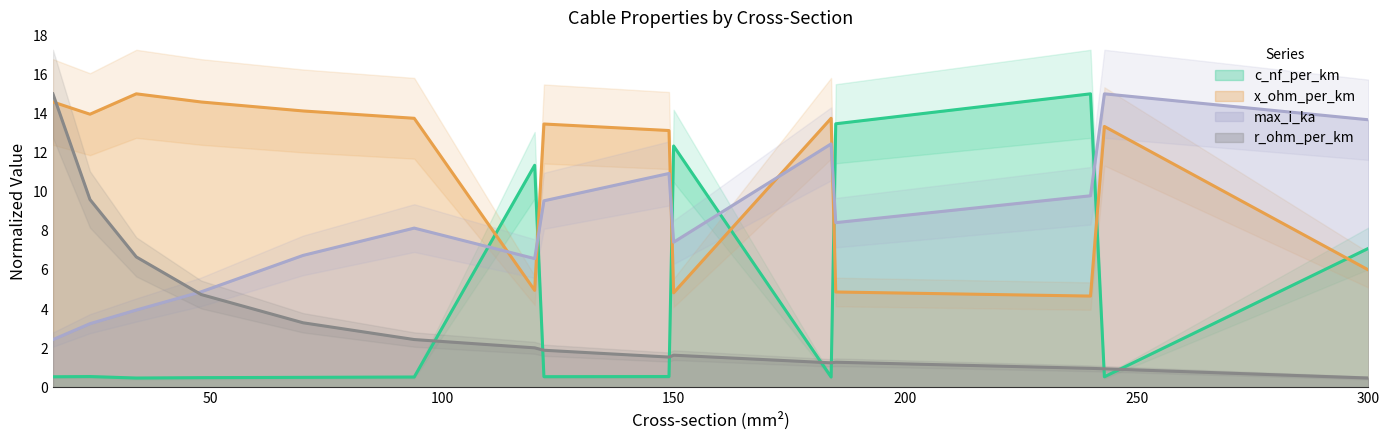

How many lines are shown in the chart?

4